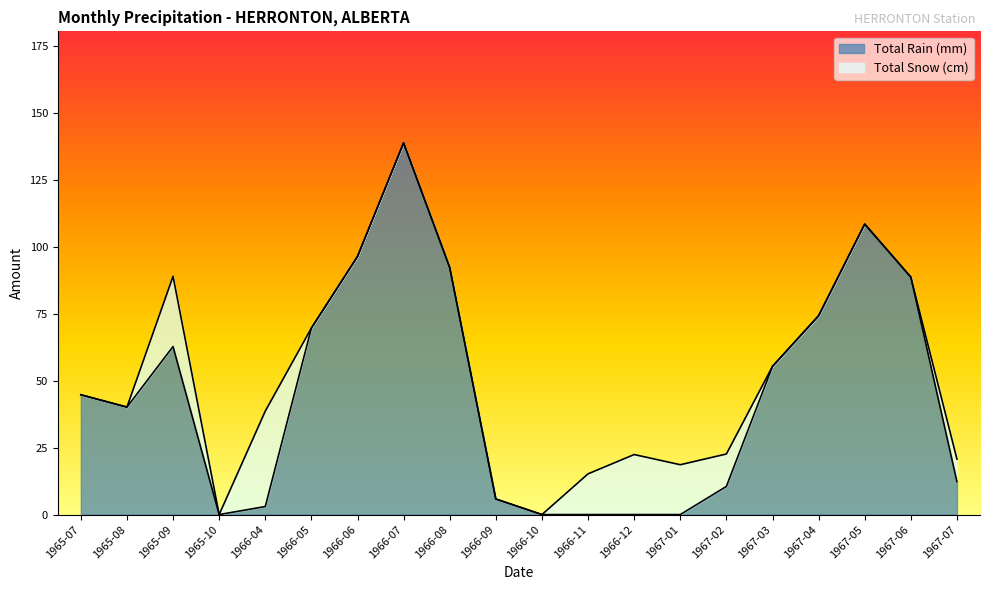

What is the difference between the second highest and minimum values?

108.4